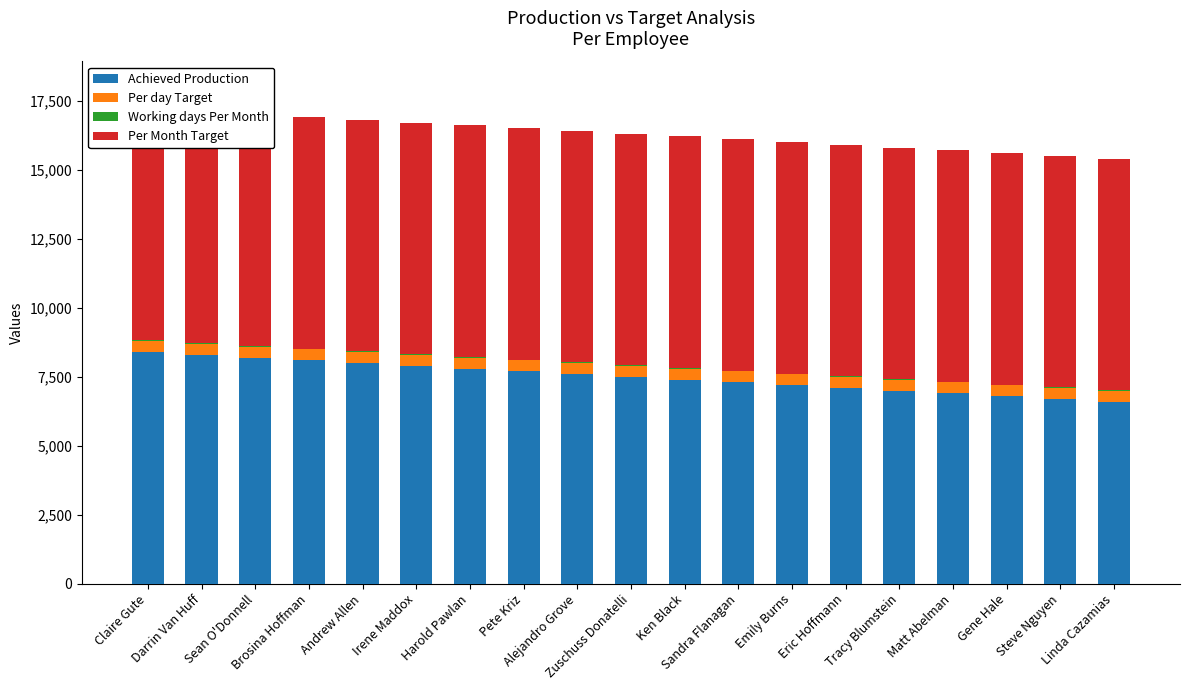

Reading left to right, what are all the values shown in this chart?

Achieved Production: Claire Gute=8400	Darrin Van Huff=8300	Sean O'Donnell=8200	Brosina Hoffman=8100	Andrew Allen=8000	Irene Maddox=7900	Harold Pawlan=7800	Pete Kriz=7700	Alejandro Grove=7600	Zuschuss Donatelli=7500	Ken Black=7400	Sandra Flanagan=7300	Emily Burns=7200	Eric Hoffmann=7100	Tracy Blumstein=7000	Matt Abelman=6900	Gene Hale=6800	Steve Nguyen=6700	Linda Cazamias=6600
Per day Target: Claire Gute=400	Darrin Van Huff=400	Sean O'Donnell=400	Brosina Hoffman=400	Andrew Allen=400	Irene Maddox=400	Harold Pawlan=400	Pete Kriz=400	Alejandro Grove=400	Zuschuss Donatelli=400	Ken Black=400	Sandra Flanagan=400	Emily Burns=400	Eric Hoffmann=400	Tracy Blumstein=400	Matt Abelman=400	Gene Hale=400	Steve Nguyen=400	Linda Cazamias=400
Working days Per Month: Claire Gute=21	Darrin Van Huff=21	Sean O'Donnell=21	Brosina Hoffman=21	Andrew Allen=21	Irene Maddox=21	Harold Pawlan=21	Pete Kriz=21	Alejandro Grove=21	Zuschuss Donatelli=21	Ken Black=21	Sandra Flanagan=21	Emily Burns=21	Eric Hoffmann=21	Tracy Blumstein=21	Matt Abelman=21	Gene Hale=21	Steve Nguyen=21	Linda Cazamias=21
Per Month Target: Claire Gute=8400	Darrin Van Huff=8400	Sean O'Donnell=8400	Brosina Hoffman=8400	Andrew Allen=8400	Irene Maddox=8400	Harold Pawlan=8400	Pete Kriz=8400	Alejandro Grove=8400	Zuschuss Donatelli=8400	Ken Black=8400	Sandra Flanagan=8400	Emily Burns=8400	Eric Hoffmann=8400	Tracy Blumstein=8400	Matt Abelman=8400	Gene Hale=8400	Steve Nguyen=8400	Linda Cazamias=8400